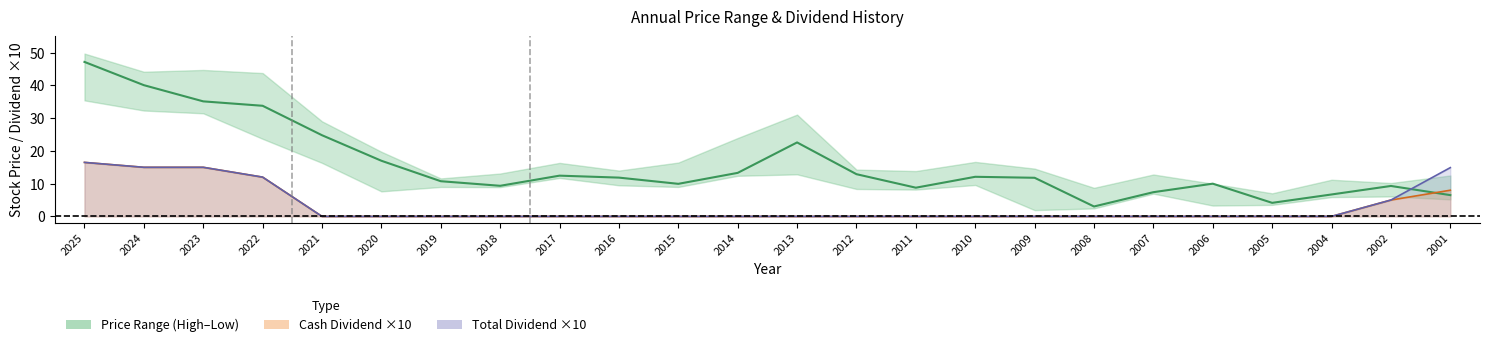

Reading right to left, transcribe all the data shown in this chart.

Average Price: 2001=6.5	2002=9.3	2004=6.7	2005=4.1	2006=10.0	2007=7.4	2008=3.0	2009=11.8	2010=12.1	2011=8.8	2012=12.9	2013=22.6	2014=13.3	2015=9.9	2016=11.8	2017=12.4	2018=9.3	2019=10.8	2020=17.0	2021=24.8	2022=33.8	2023=35.1	2024=40.1	2025=47.2
Cash Dividend line ×10: 2001=8.0	2002=5.0	2004=0.0	2005=0.0	2006=0.0	2007=0.0	2008=0.0	2009=0.0	2010=0.0	2011=0.0	2012=0.0	2013=0.0	2014=0.0	2015=0.0	2016=0.0	2017=0.0	2018=0.0	2019=0.0	2020=0.0	2021=0.0	2022=12.0	2023=15.0	2024=15.0	2025=16.5
Total Dividend line ×10: 2001=14.9	2002=5.0	2004=0.0	2005=0.0	2006=0.0	2007=0.0	2008=0.0	2009=0.0	2010=0.0	2011=0.0	2012=0.0	2013=0.0	2014=0.0	2015=0.0	2016=0.0	2017=0.0	2018=0.0	2019=0.0	2020=0.0	2021=0.0	2022=12.0	2023=15.0	2024=15.0	2025=16.5